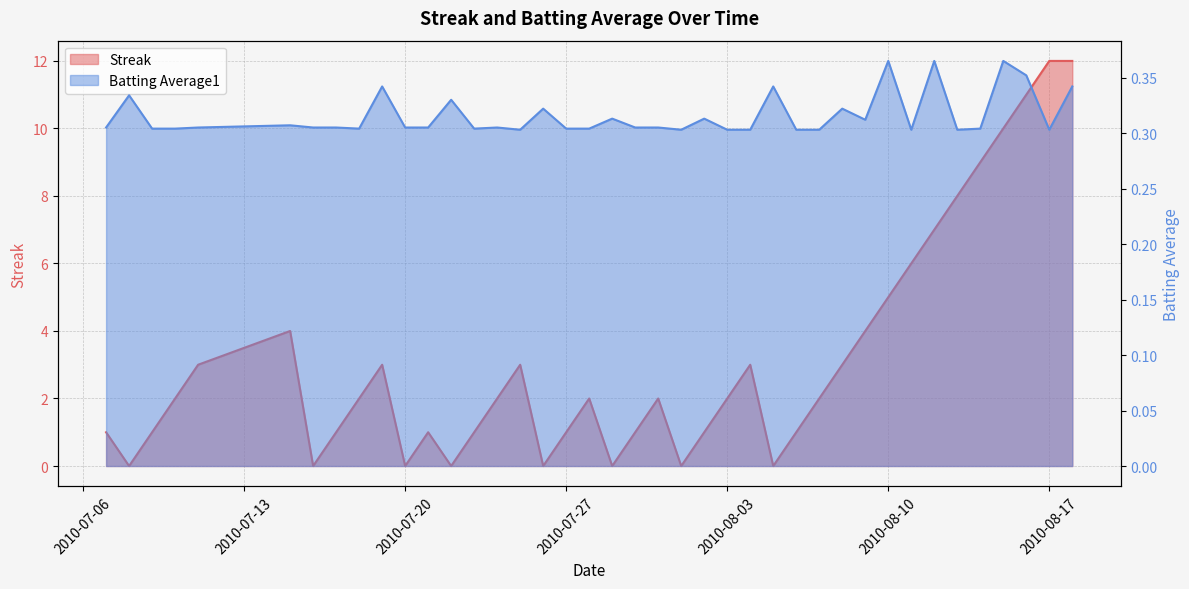

Rank the categories by Streak value from lowest to highest.

2010-07-08, 2010-07-16, 2010-07-20, 2010-07-22, 2010-07-26, 2010-07-29, 2010-08-01, 2010-08-05, 2010-07-07, 2010-07-09, 2010-07-17, 2010-07-21, 2010-07-23, 2010-07-27, 2010-07-30, 2010-08-02, 2010-08-06, 2010-07-10, 2010-07-18, 2010-07-24, 2010-07-28, 2010-07-31, 2010-08-03, 2010-08-07, 2010-07-11, 2010-07-19, 2010-07-25, 2010-08-04, 2010-08-08, 2010-07-15, 2010-08-09, 2010-08-10, 2010-08-11, 2010-08-12, 2010-08-13, 2010-08-14, 2010-08-15, 2010-08-16, 2010-08-17, 2010-08-18